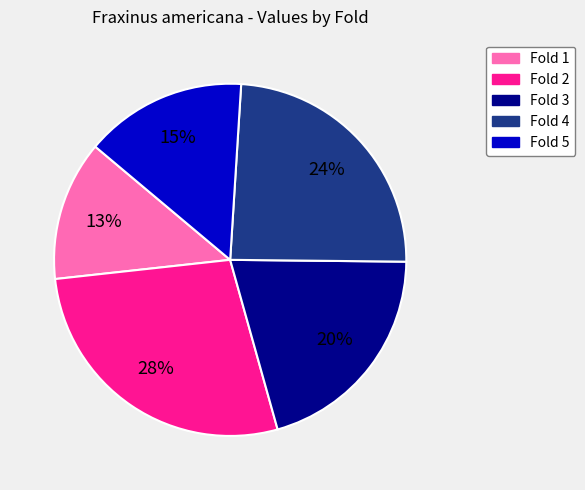

Combined, do Fold 3 and Fold 5 account for over 50%?

No